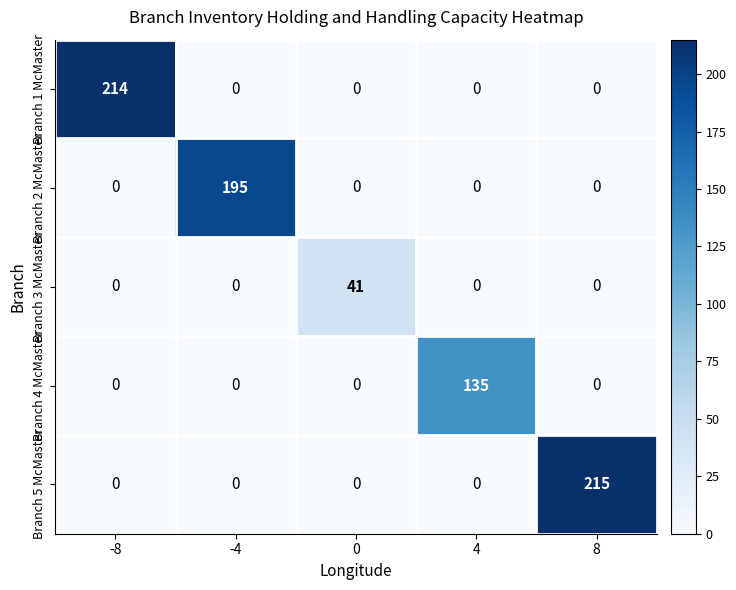

Reading left to right, transcribe all the data shown in this chart.

Branch 1 McMaster: -8=214	-4=0	0=0	4=0	8=0
Branch 2 McMaster: -8=0	-4=195	0=0	4=0	8=0
Branch 3 McMaster: -8=0	-4=0	0=41	4=0	8=0
Branch 4 McMaster: -8=0	-4=0	0=0	4=135	8=0
Branch 5 McMaster: -8=0	-4=0	0=0	4=0	8=215